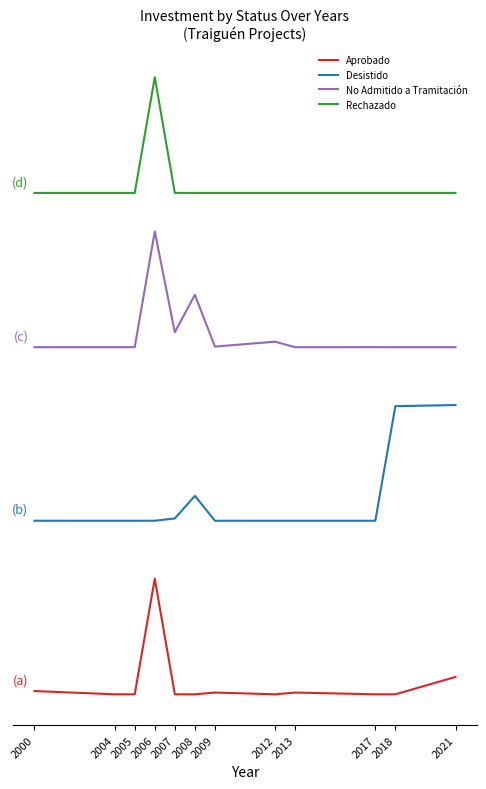

The value of Rechazado at 2018 is 86257.5. True or false?

False